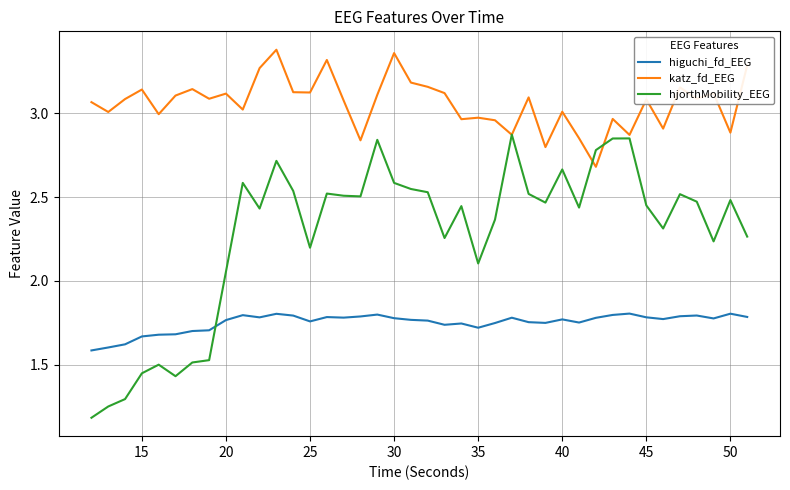

True or false: higuchi_fd_EEG and katz_fd_EEG cross at least once.

False